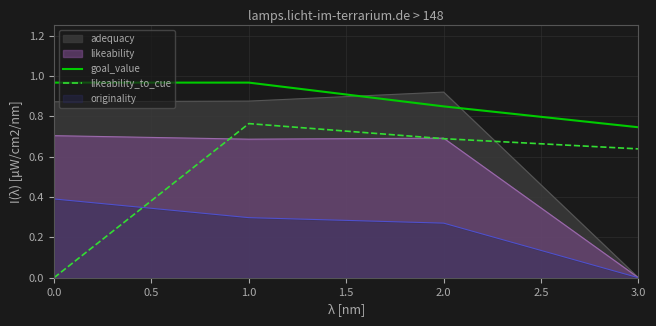

Is the value of goal_value at 3.0 greater than the value of likeability_to_cue at 0.0?

Yes